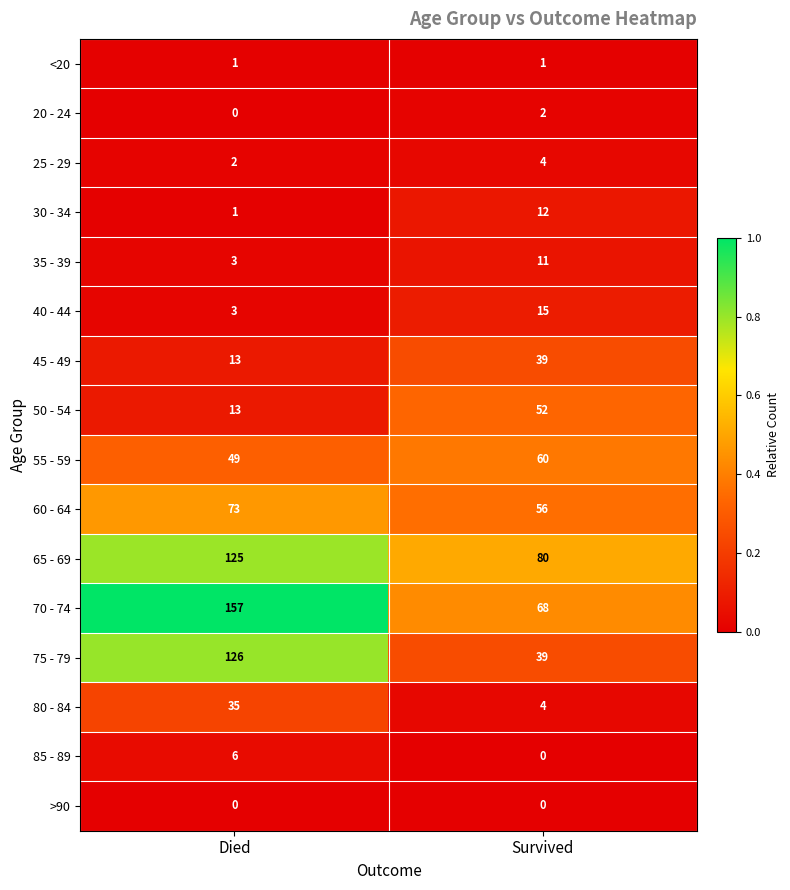

What is the difference between the maximum and minimum values in the 55 - 59 series?

11